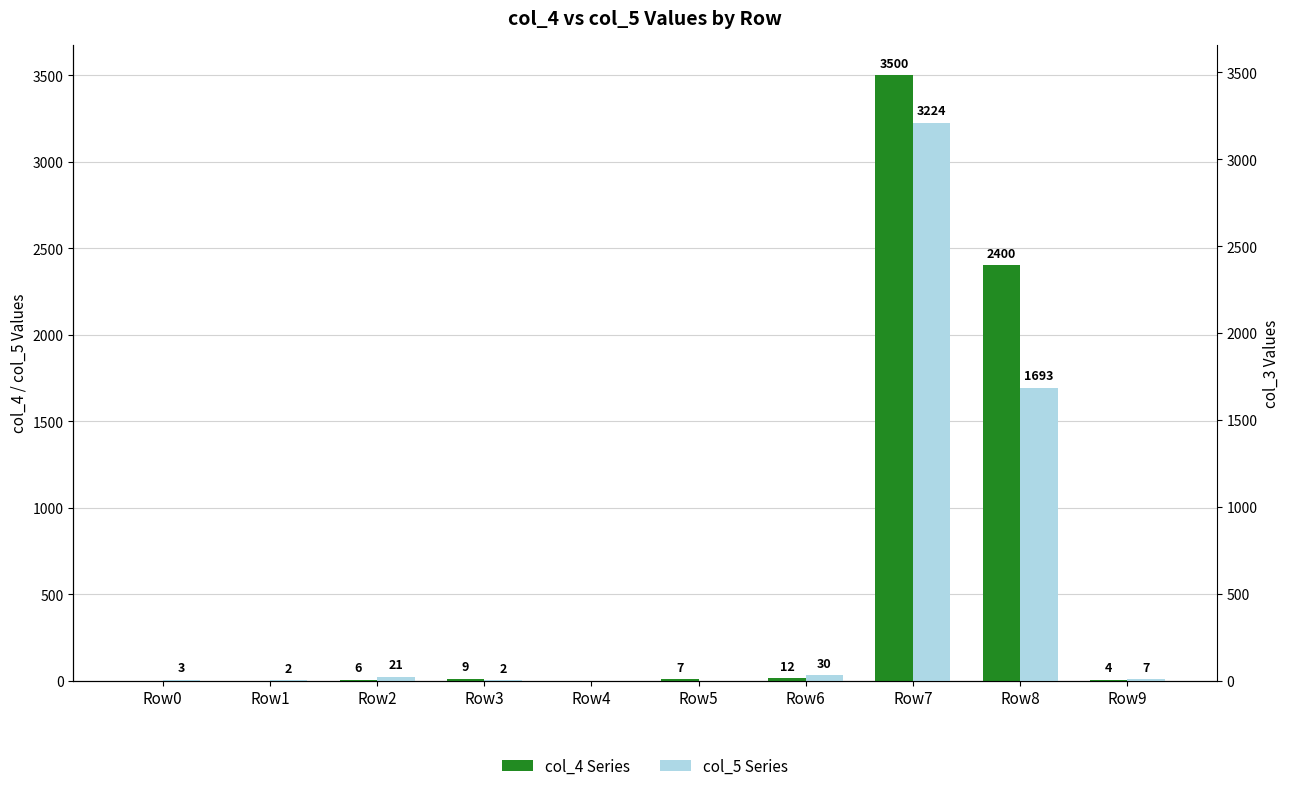

Reading right to left, what are all the values shown in this chart?

col_4 (Green Series): 4	2400	3500	12	7	0	9	6	0	0
col_5 (Blue Series): 7	1693	3224	30	0	0	2	21	2	3